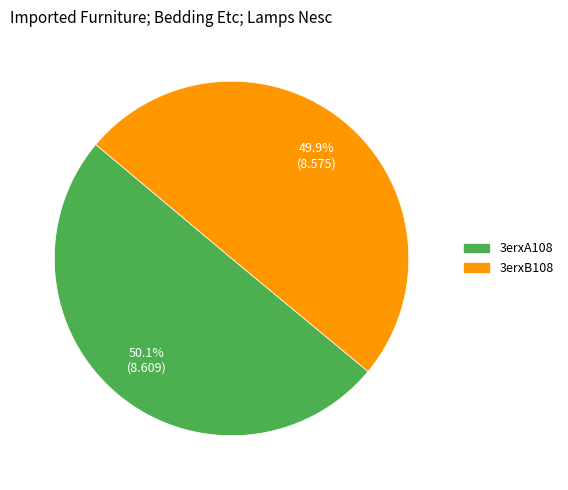

What percentage do 3erxB108 and 3erxA108 together represent?

100.0%